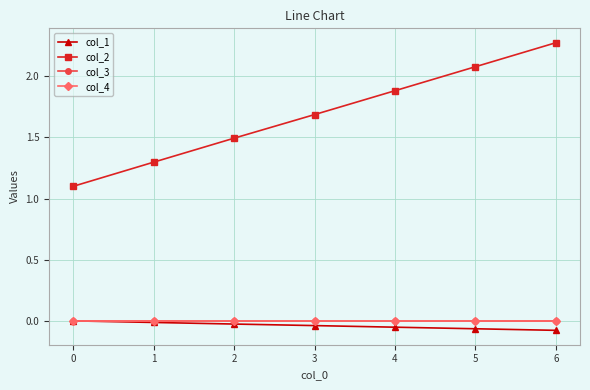

True or false: col_2 and col_3 intersect in this chart.

False